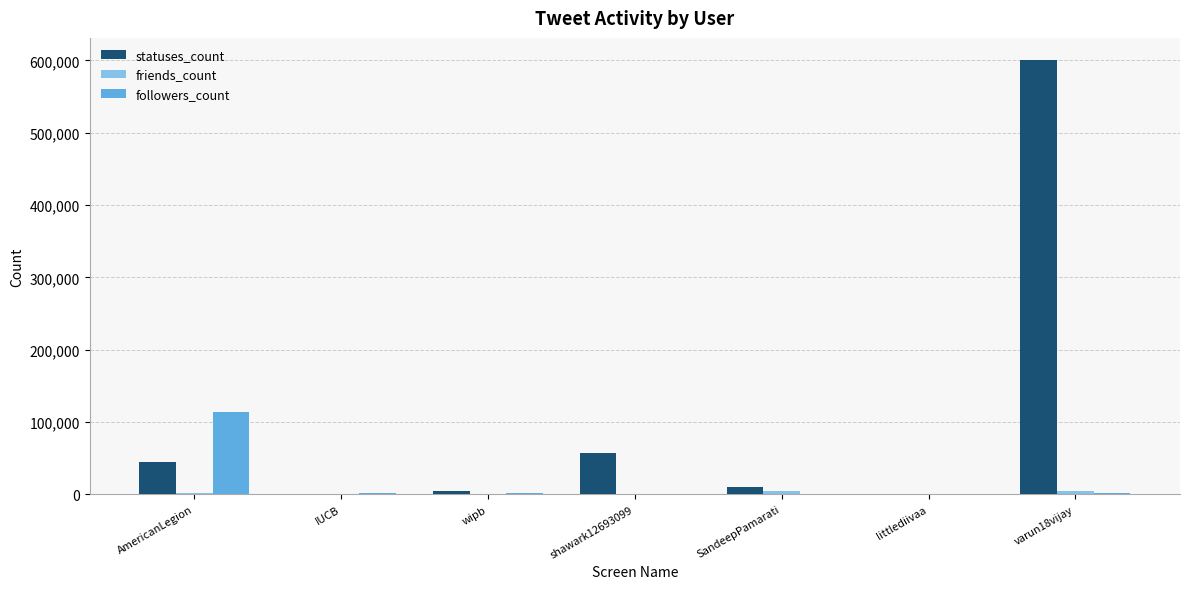

How many groups of bars are there?

7